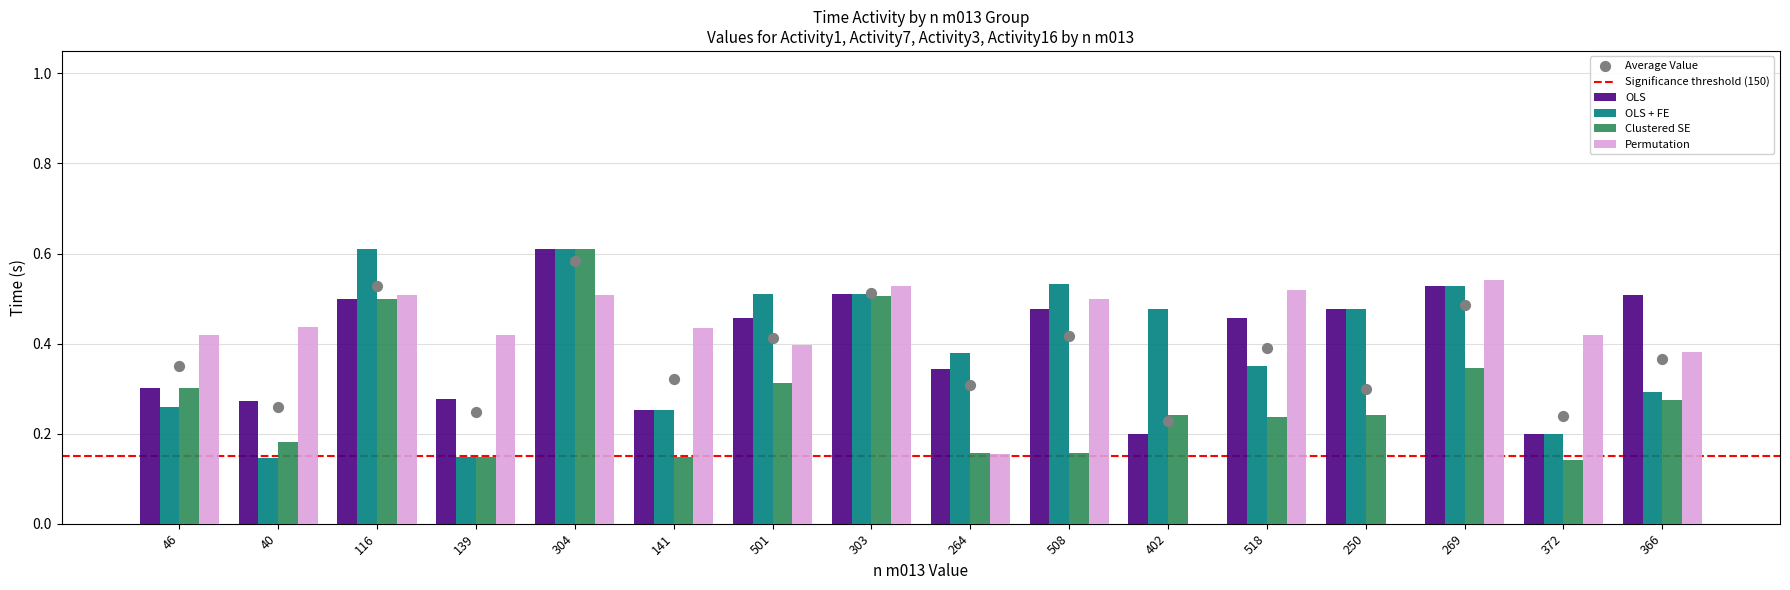

At which category is the sum across all series the highest?

304